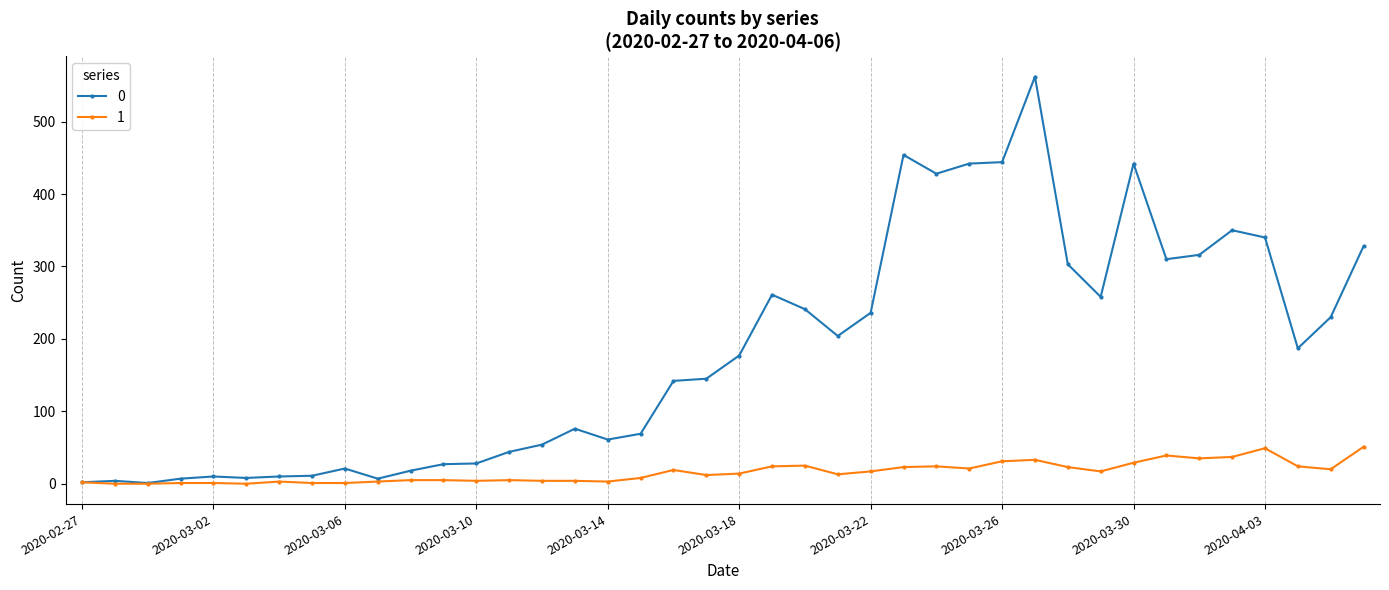

Rank the series by their maximum value, from highest to lowest.

0, 1